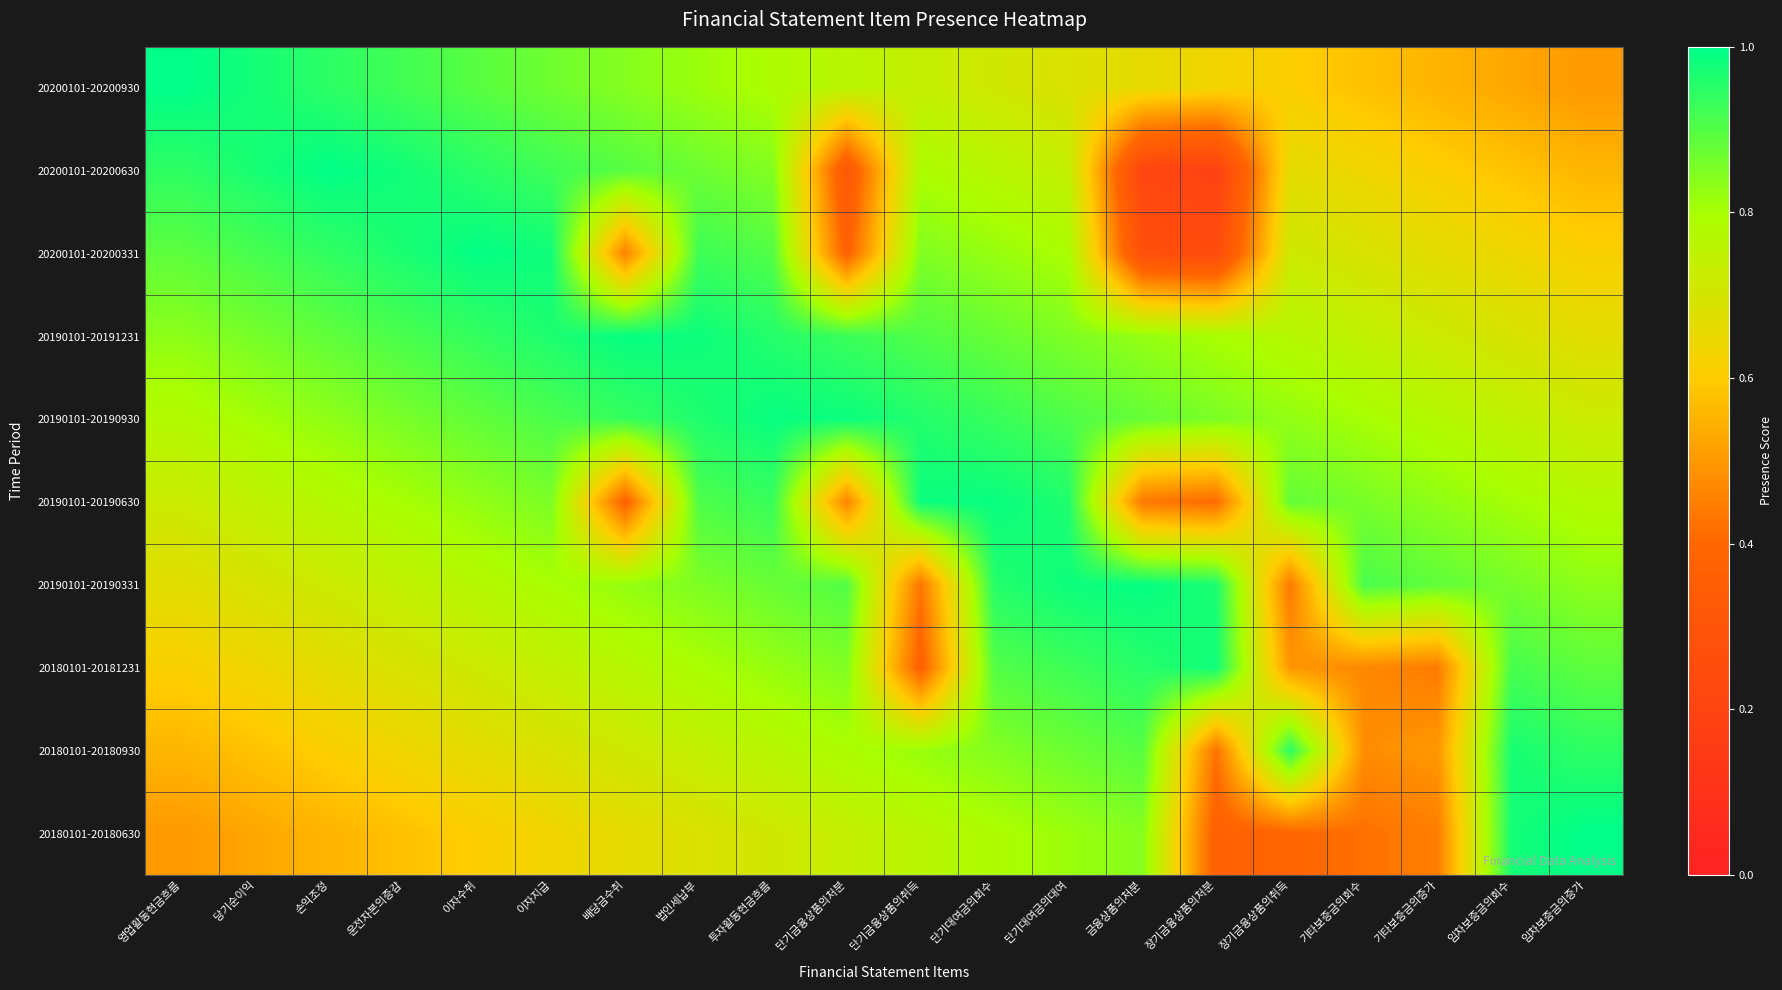

How many distinct data groups are displayed?

10